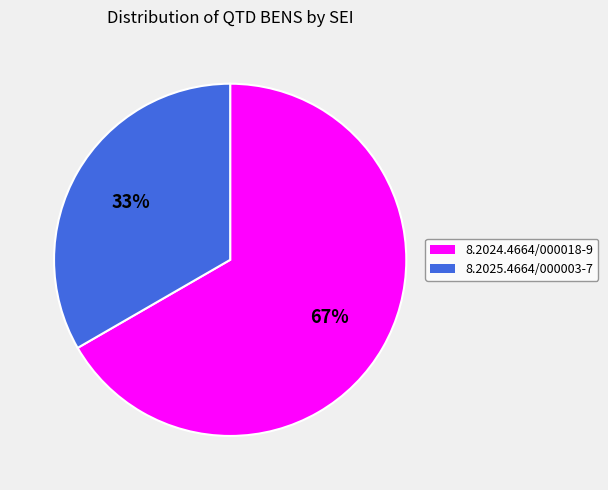

To the nearest percent, what portion does 8.2024.4664/000018-9 represent?

67%